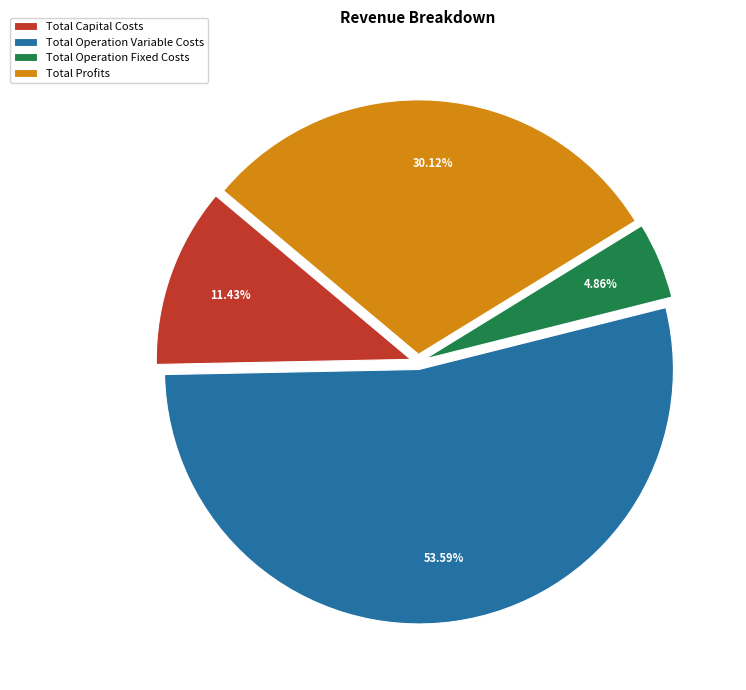

To the nearest percent, what portion does Total Operation Fixed Costs represent?

5%